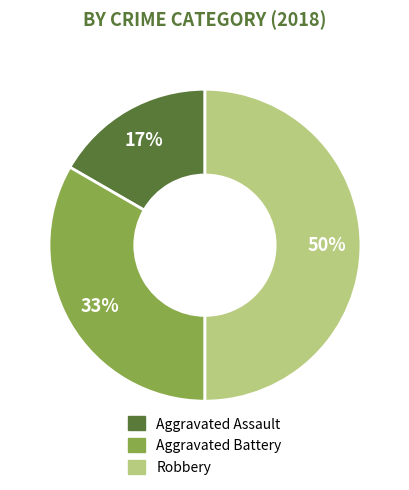

What is the ratio of the value at Aggravated Battery to the value at Robbery?

0.7